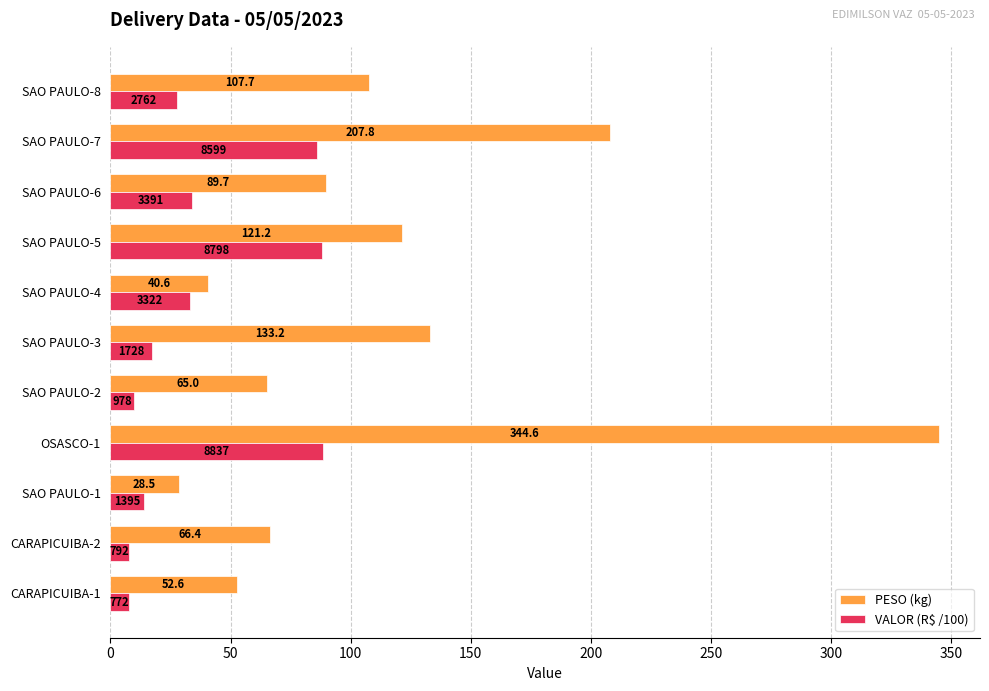

Between SAO PAULO-7 and SAO PAULO-8, which series saw the biggest shift?

PESO (kg)